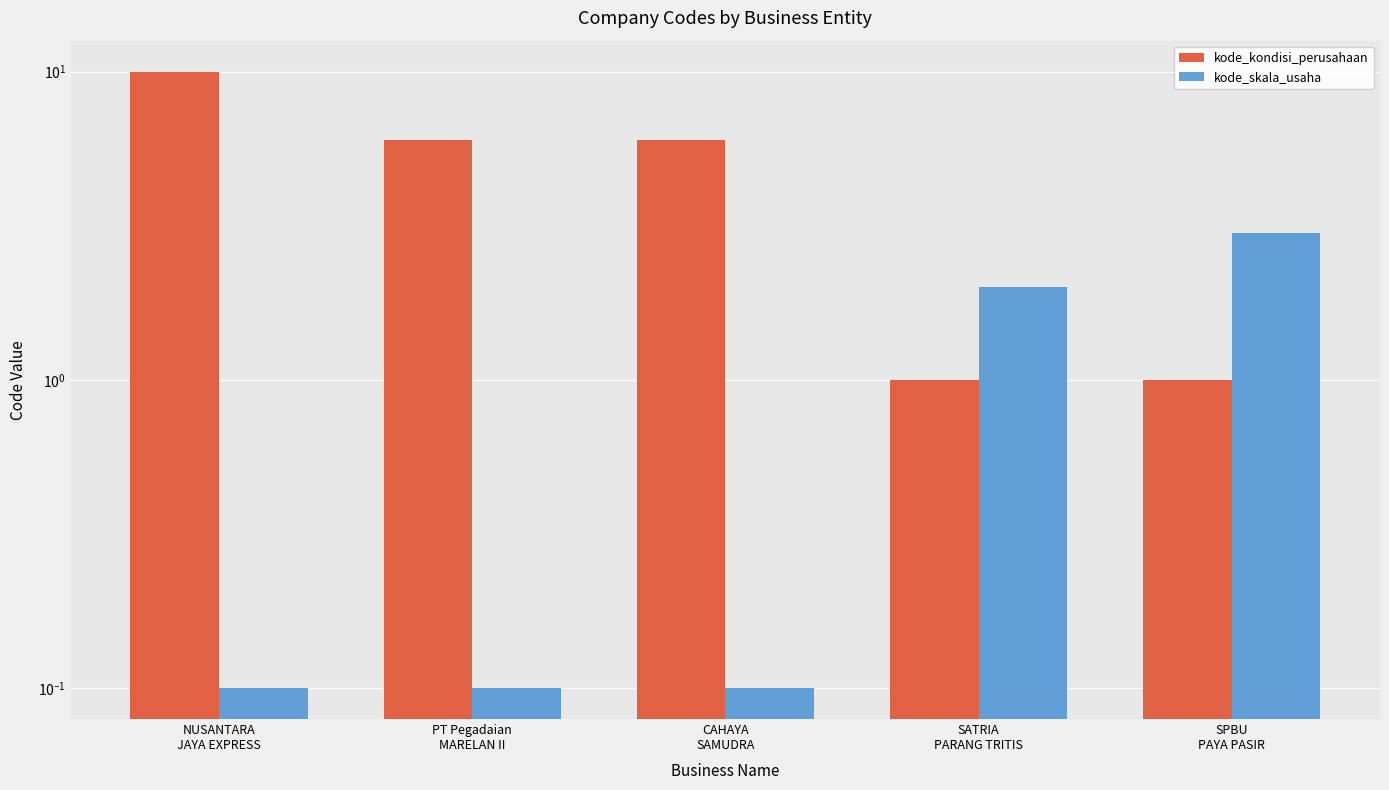

What is the difference between the highest and lowest values at CAHAYA
SAMUDRA?

5.9